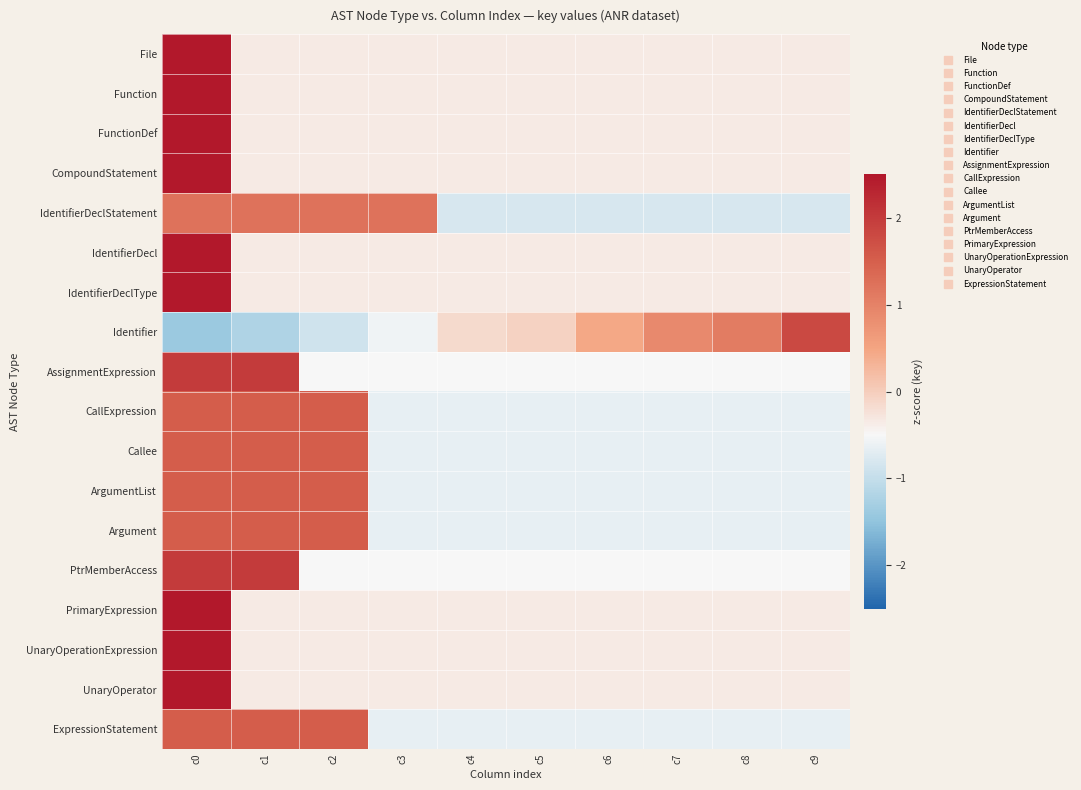

Reading right to left, list all the values displayed in this chart.

File: c9=-0.3	c8=-0.3	c7=-0.3	c6=-0.3	c5=-0.3	c4=-0.3	c3=-0.3	c2=-0.3	c1=-0.3	c0=3.0
Function: c9=-0.3	c8=-0.3	c7=-0.3	c6=-0.3	c5=-0.3	c4=-0.3	c3=-0.3	c2=-0.3	c1=-0.3	c0=3.0
FunctionDef: c9=-0.3	c8=-0.3	c7=-0.3	c6=-0.3	c5=-0.3	c4=-0.3	c3=-0.3	c2=-0.3	c1=-0.3	c0=3.0
CompoundStatement: c9=-0.3	c8=-0.3	c7=-0.3	c6=-0.3	c5=-0.3	c4=-0.3	c3=-0.3	c2=-0.3	c1=-0.3	c0=3.0
IdentifierDeclStatement: c9=-0.8	c8=-0.8	c7=-0.8	c6=-0.8	c5=-0.8	c4=-0.8	c3=1.2	c2=1.2	c1=1.2	c0=1.2
IdentifierDecl: c9=-0.3	c8=-0.3	c7=-0.3	c6=-0.3	c5=-0.3	c4=-0.3	c3=-0.3	c2=-0.3	c1=-0.3	c0=3.0
IdentifierDeclType: c9=-0.3	c8=-0.3	c7=-0.3	c6=-0.3	c5=-0.3	c4=-0.3	c3=-0.3	c2=-0.3	c1=-0.3	c0=3.0
Identifier: c9=1.8	c8=1.1	c7=0.9	c6=0.5	c5=-0.1	c4=-0.2	c3=-0.6	c2=-0.9	c1=-1.2	c0=-1.4
AssignmentExpression: c9=-0.5	c8=-0.5	c7=-0.5	c6=-0.5	c5=-0.5	c4=-0.5	c3=-0.5	c2=-0.5	c1=2.0	c0=2.0
CallExpression: c9=-0.7	c8=-0.7	c7=-0.7	c6=-0.7	c5=-0.7	c4=-0.7	c3=-0.7	c2=1.5	c1=1.5	c0=1.5
Callee: c9=-0.7	c8=-0.7	c7=-0.7	c6=-0.7	c5=-0.7	c4=-0.7	c3=-0.7	c2=1.5	c1=1.5	c0=1.5
ArgumentList: c9=-0.7	c8=-0.7	c7=-0.7	c6=-0.7	c5=-0.7	c4=-0.7	c3=-0.7	c2=1.5	c1=1.5	c0=1.5
Argument: c9=-0.7	c8=-0.7	c7=-0.7	c6=-0.7	c5=-0.7	c4=-0.7	c3=-0.7	c2=1.5	c1=1.5	c0=1.5
PtrMemberAccess: c9=-0.5	c8=-0.5	c7=-0.5	c6=-0.5	c5=-0.5	c4=-0.5	c3=-0.5	c2=-0.5	c1=2.0	c0=2.0
PrimaryExpression: c9=-0.3	c8=-0.3	c7=-0.3	c6=-0.3	c5=-0.3	c4=-0.3	c3=-0.3	c2=-0.3	c1=-0.3	c0=3.0
UnaryOperationExpression: c9=-0.3	c8=-0.3	c7=-0.3	c6=-0.3	c5=-0.3	c4=-0.3	c3=-0.3	c2=-0.3	c1=-0.3	c0=3.0
UnaryOperator: c9=-0.3	c8=-0.3	c7=-0.3	c6=-0.3	c5=-0.3	c4=-0.3	c3=-0.3	c2=-0.3	c1=-0.3	c0=3.0
ExpressionStatement: c9=-0.7	c8=-0.7	c7=-0.7	c6=-0.7	c5=-0.7	c4=-0.7	c3=-0.7	c2=1.5	c1=1.5	c0=1.5